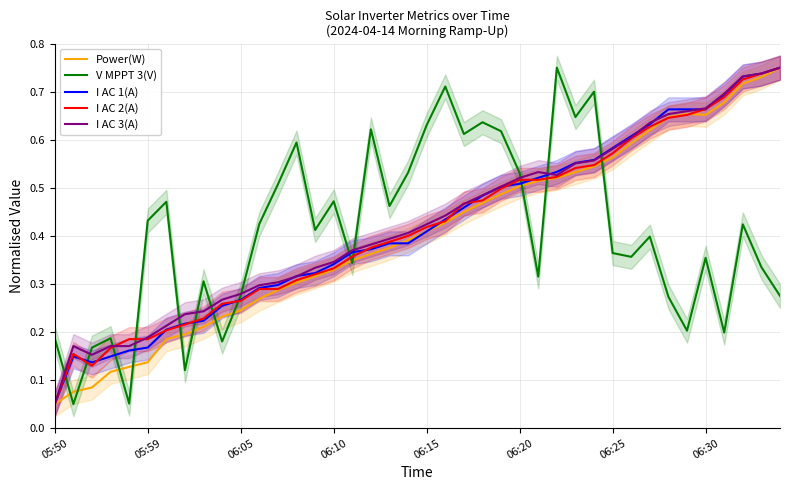

What is the difference between the second highest and minimum values in the I AC 1(A) series?

0.7